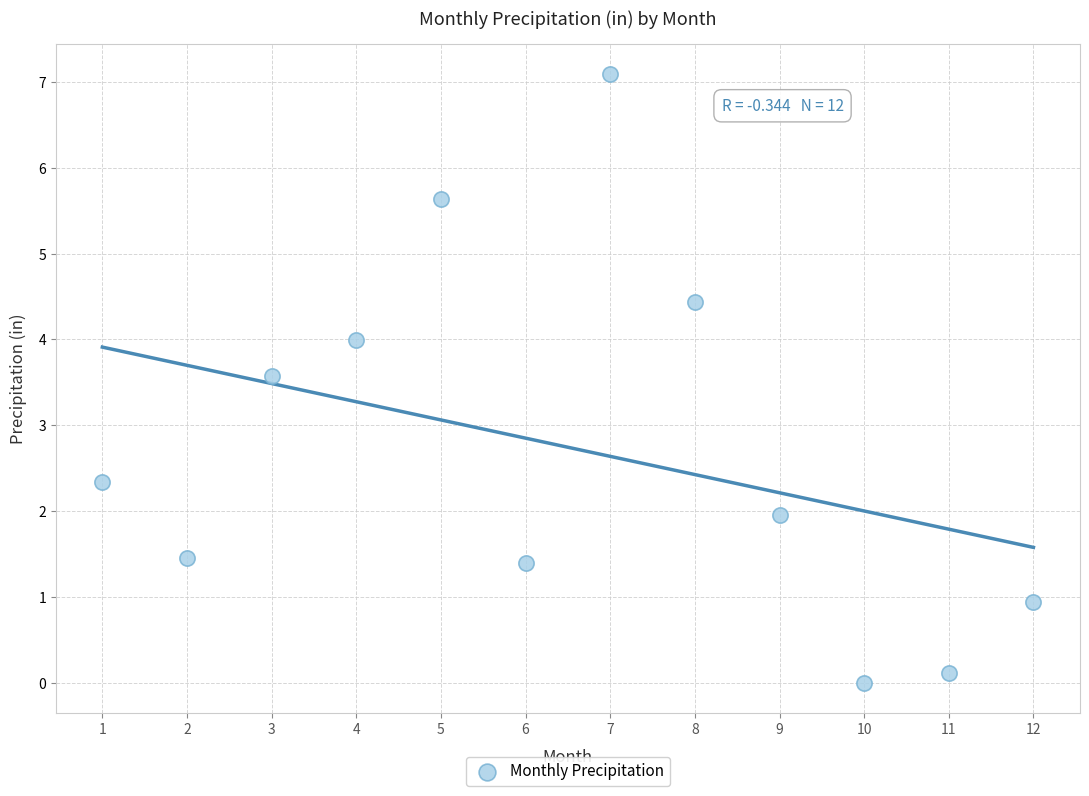

What Y value in the scatter plot is closest to 3?

3.6